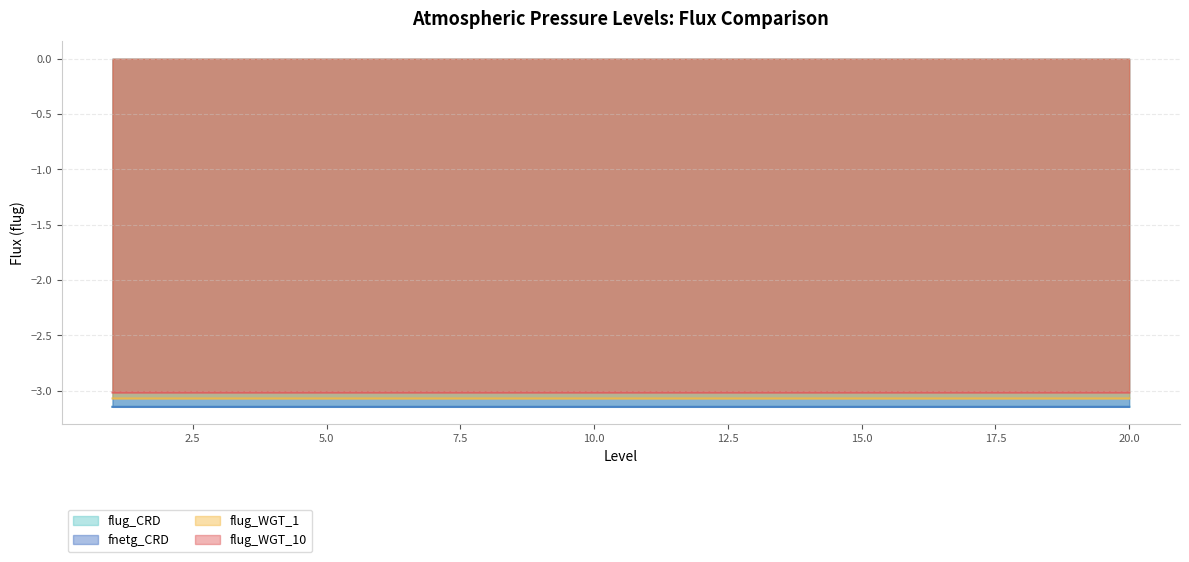

True or false: flug_WGT_1 and flug_WGT_10 intersect in this chart.

False